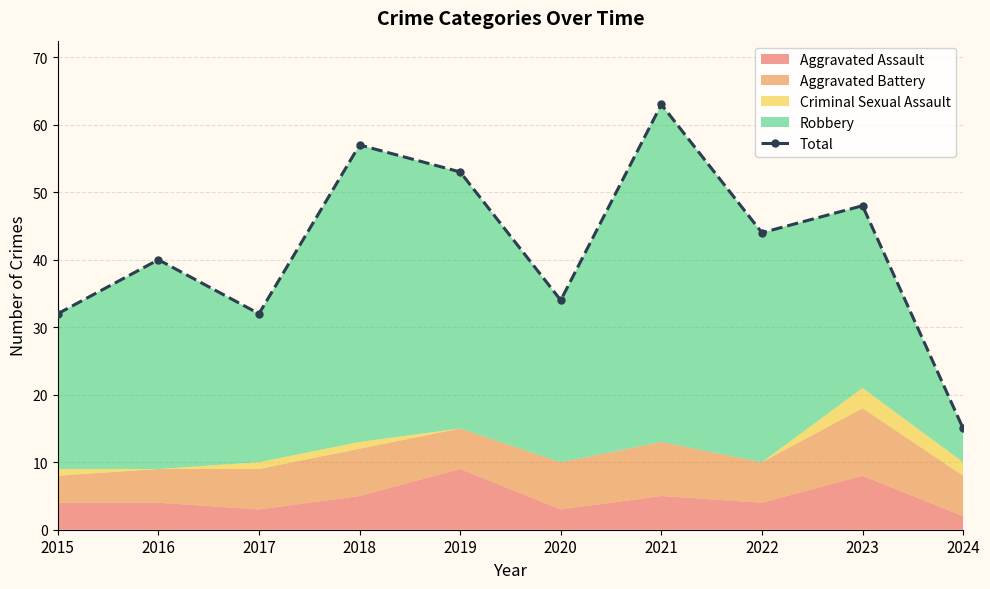

What is the difference between the maximum and minimum values?

48